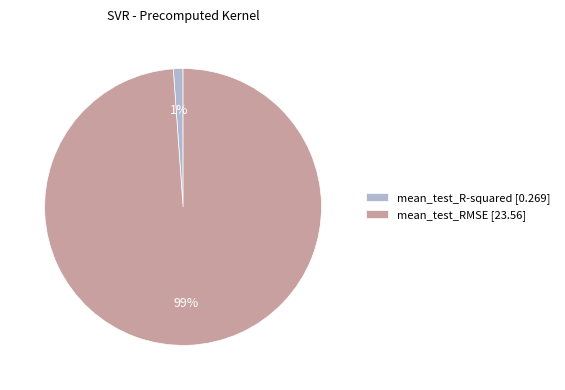

Does mean_test_RMSE account for over 50% of the chart?

Yes